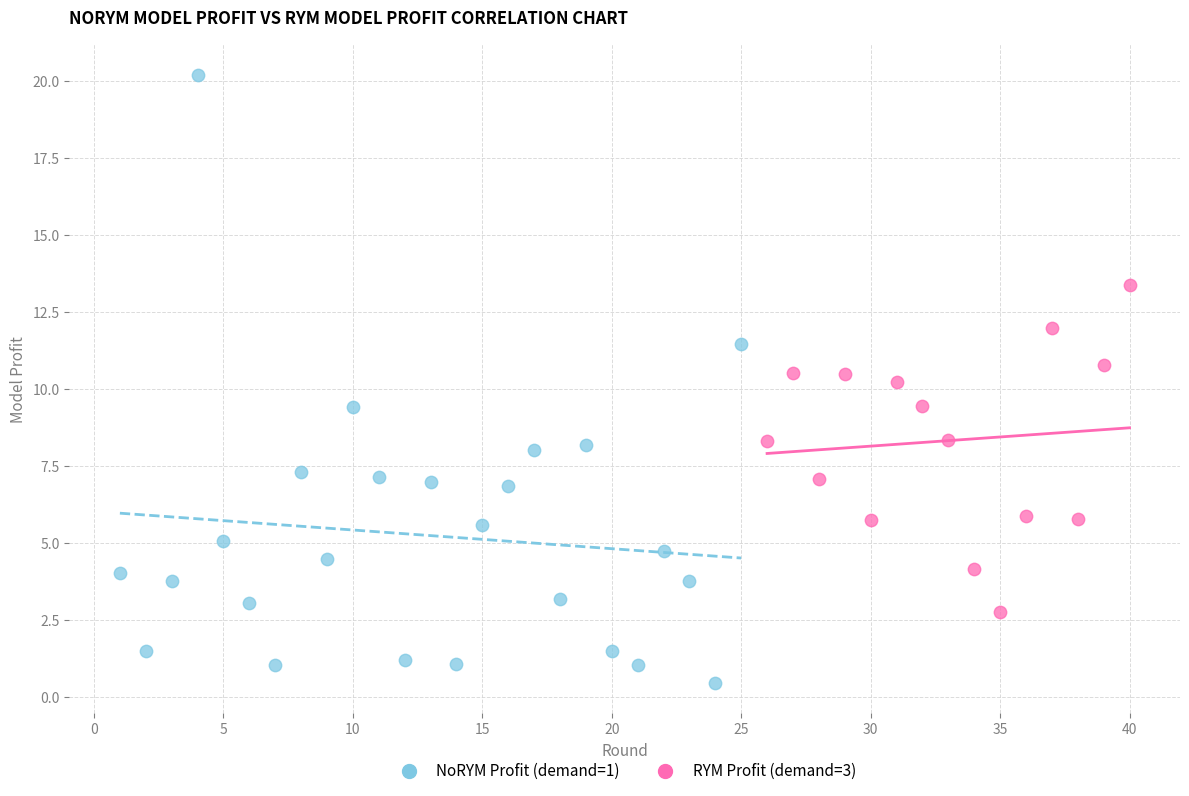

What are all the series names shown in the legend?

NoRYM Profit (demand=1), RYM Profit (demand=3)